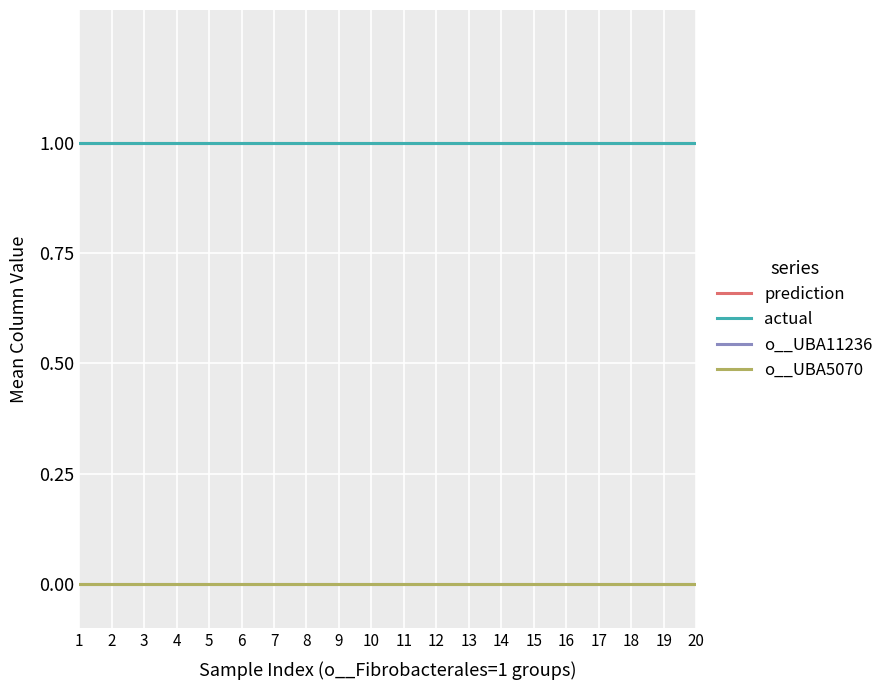

Does the chart display data point markers on the line(s)?

No